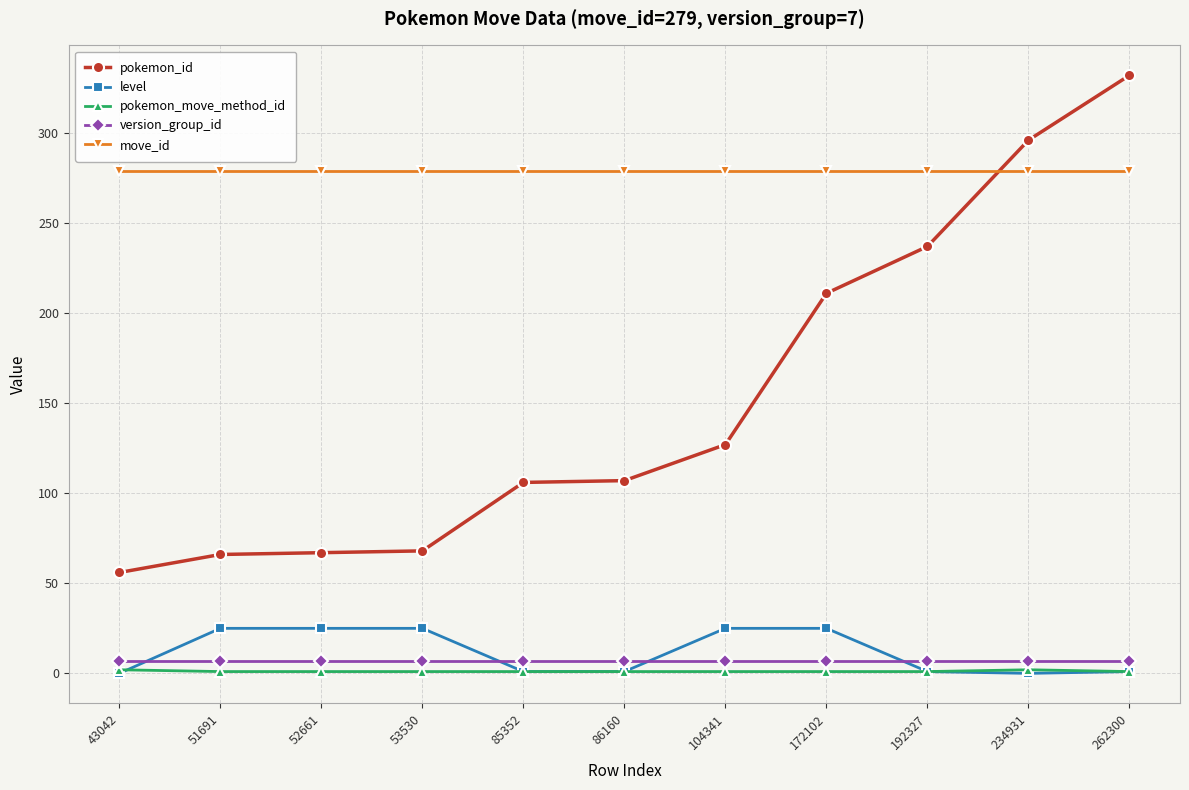

Which series has the largest total across all categories?

move_id